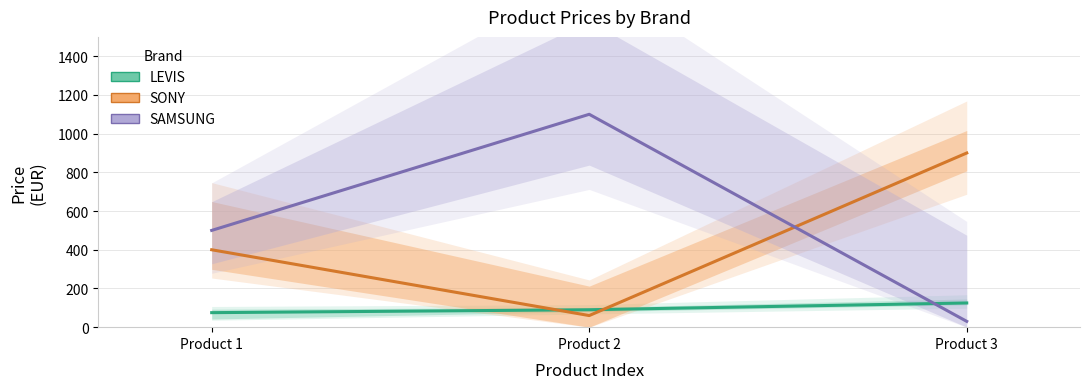

What is the value of the SONY (mid) point at the 1st from the left?

400